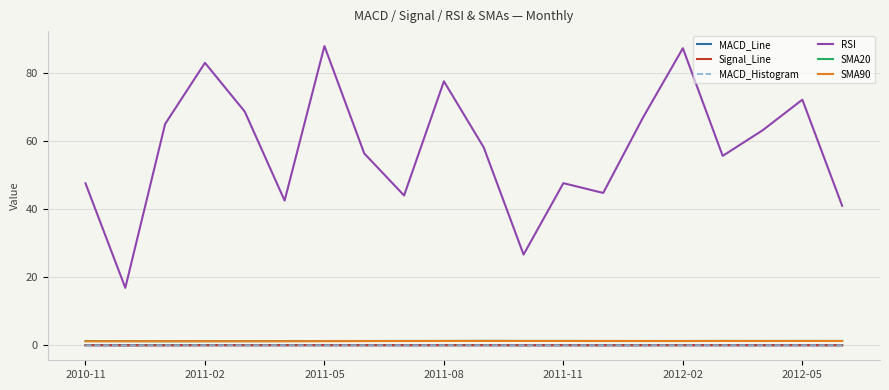

Which series has the largest total across all categories?

RSI